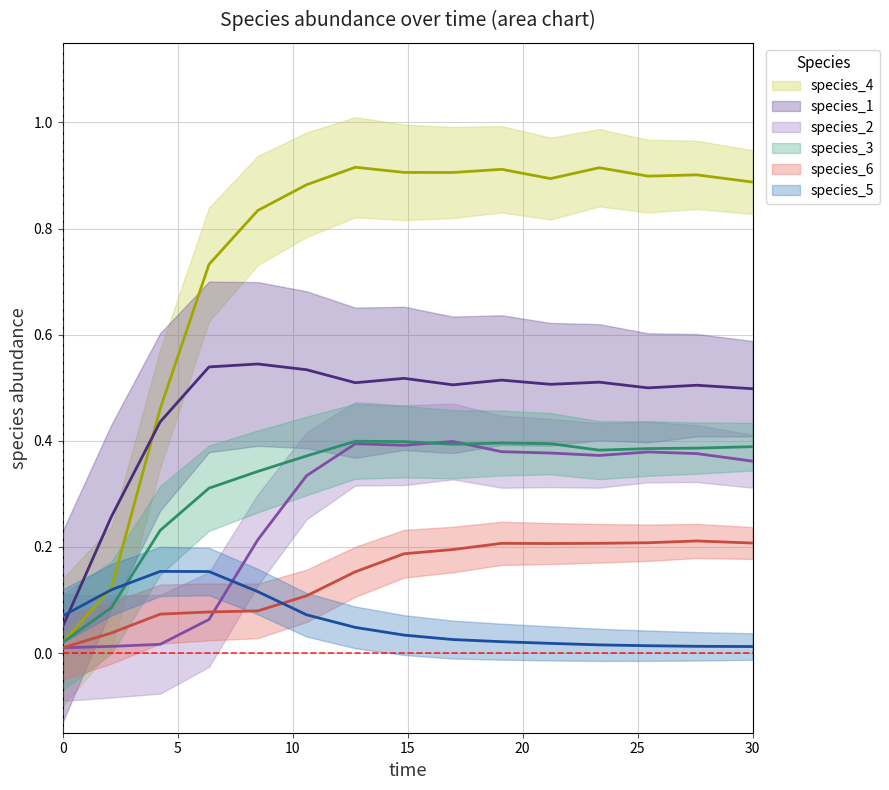

How many series are shown in this chart?

6